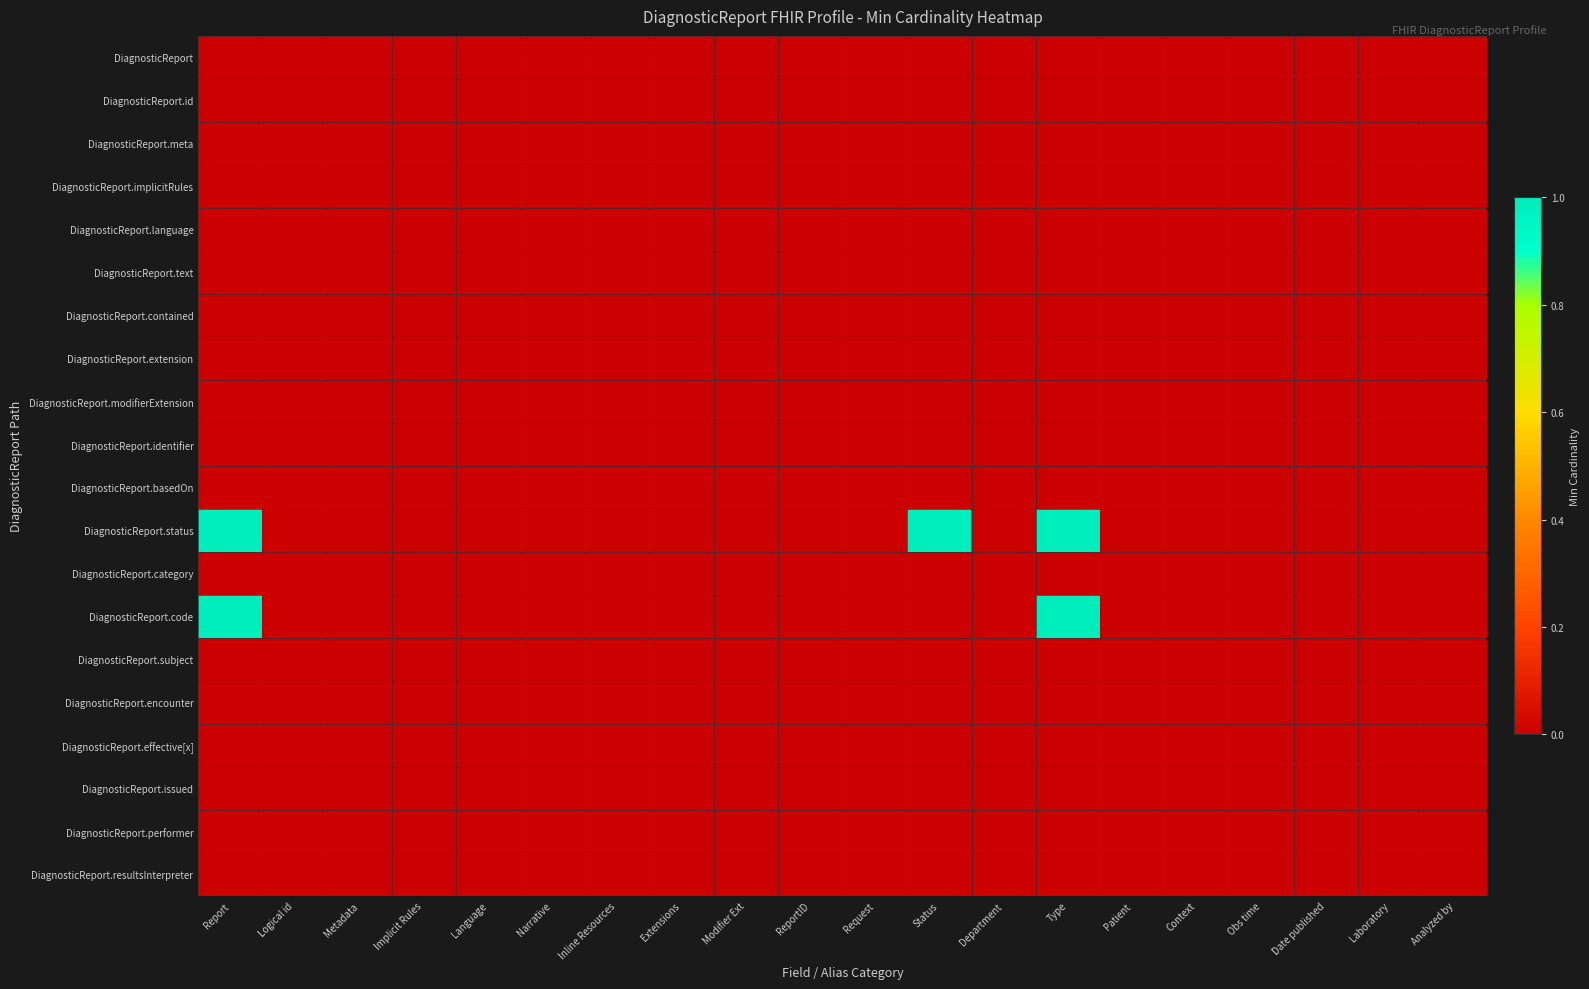

At which category is the sum across all series the highest?

Report